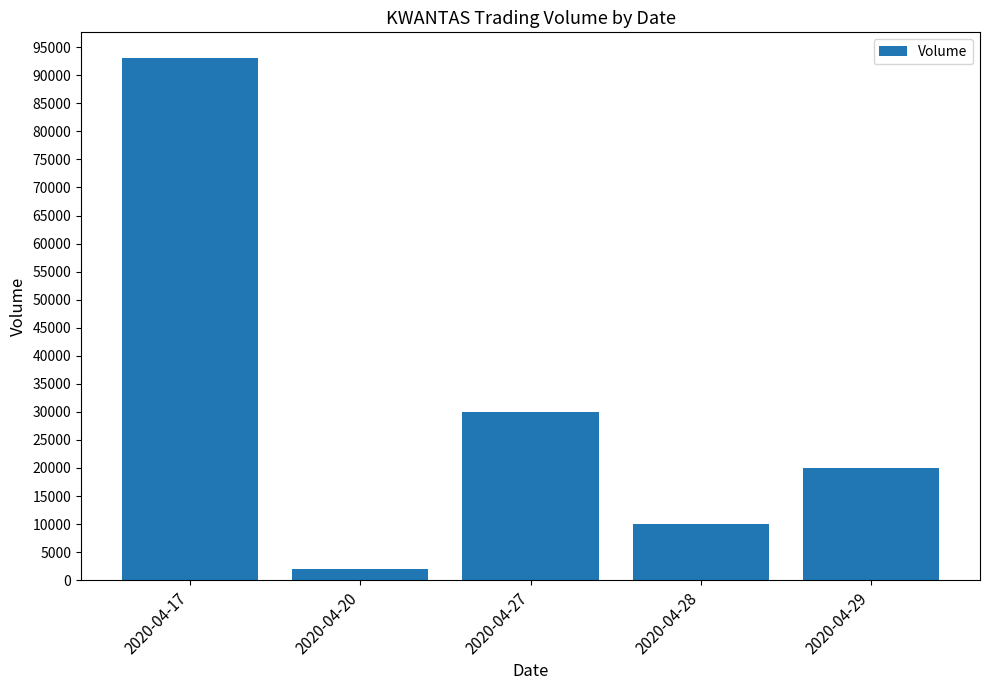

Does the chart contain stacked bars?

No